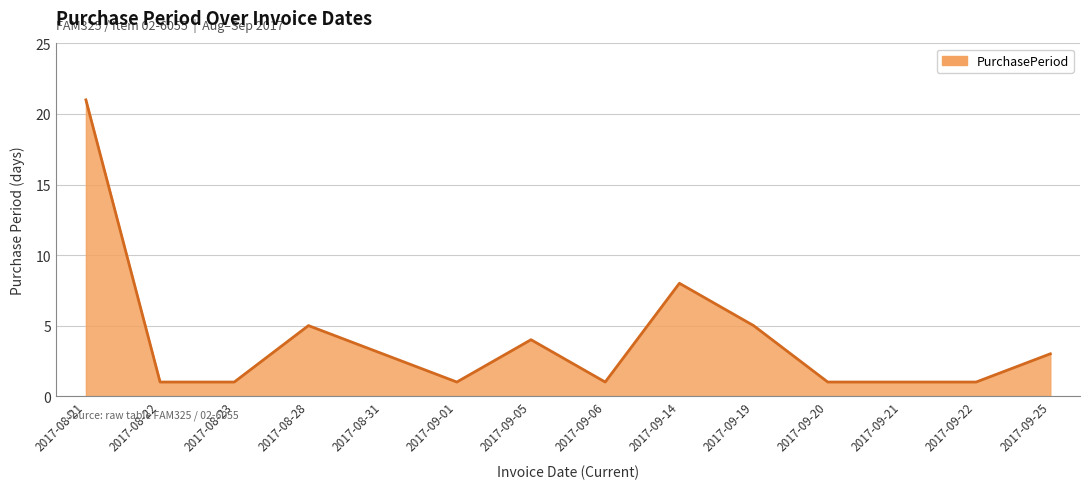

What is the difference between the maximum and minimum values?

20